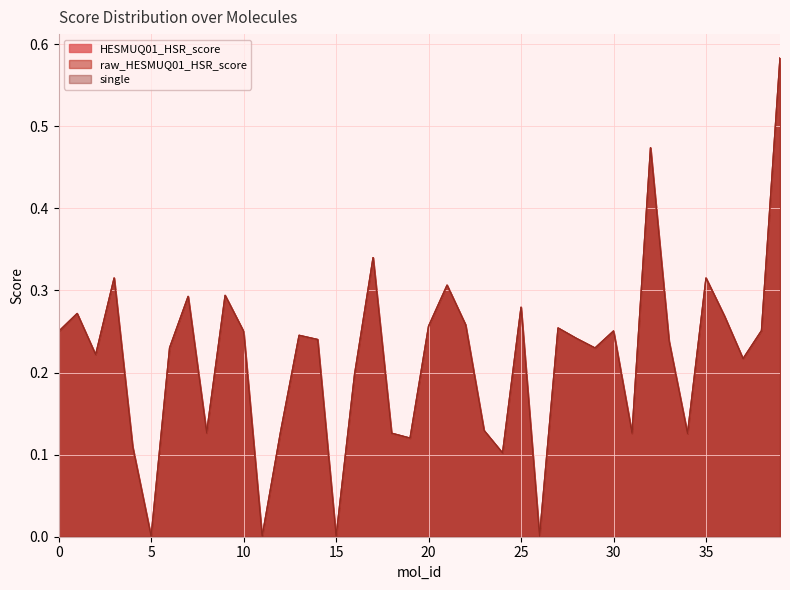

What is the greatest value displayed?

0.6